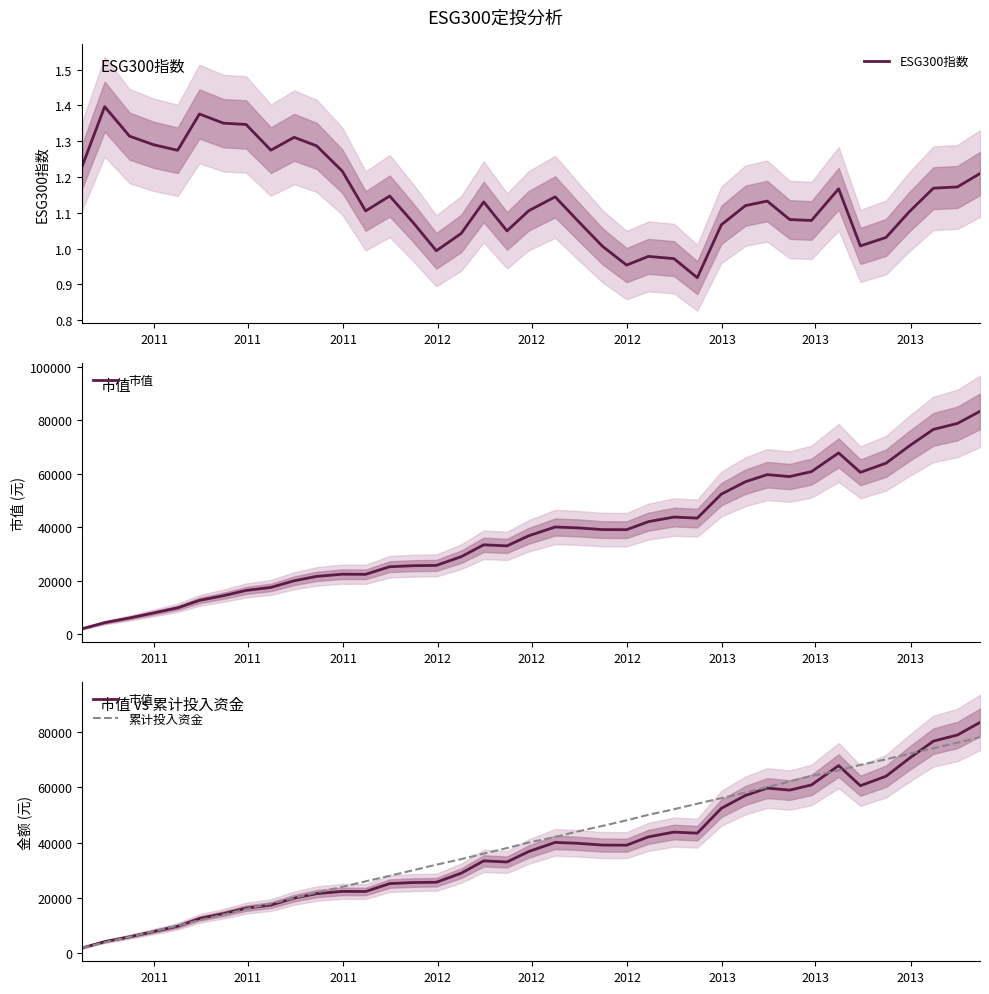

Is it true that 市值 equals 8011.4 at 2013?

False